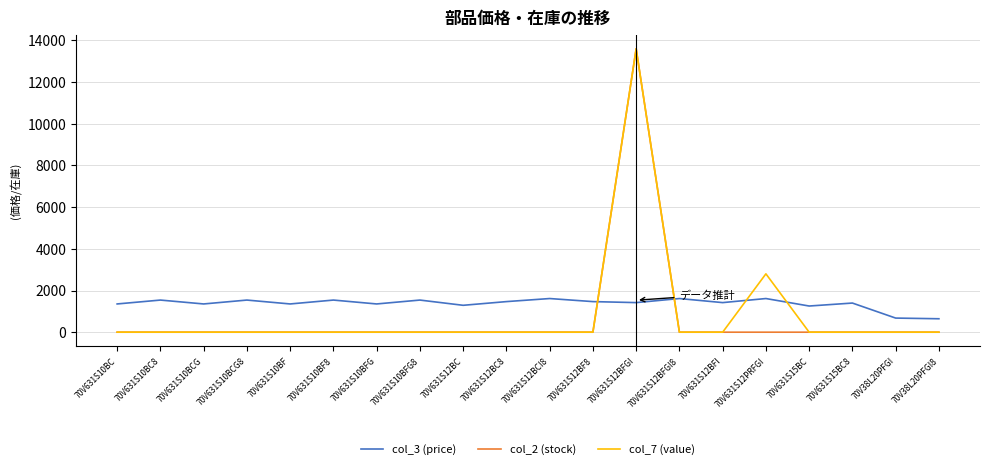

Where do col_7 (value) and col_3 (price) first cross each other?

70V631S12BF8 and 70V631S12BFGI